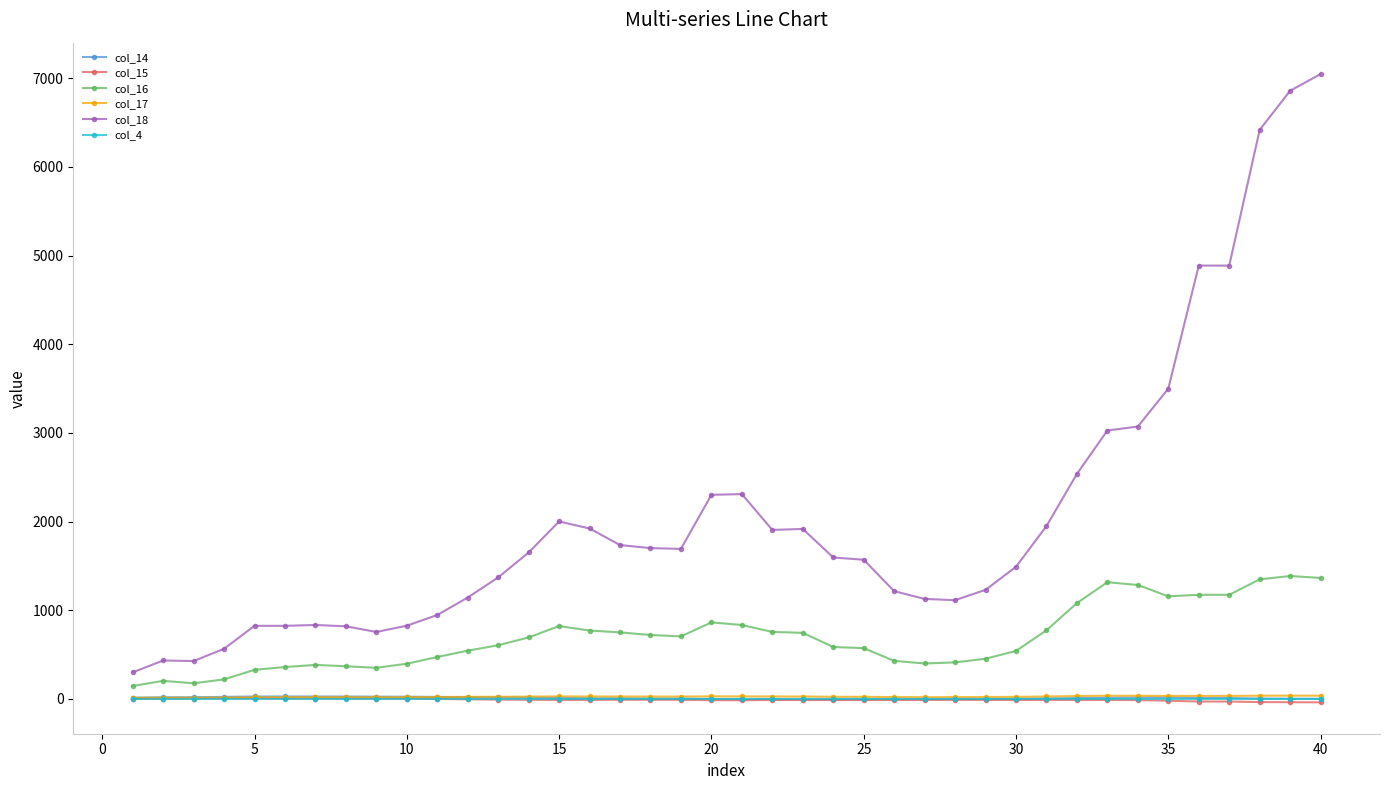

Which series has the widest spread of values?

col_18